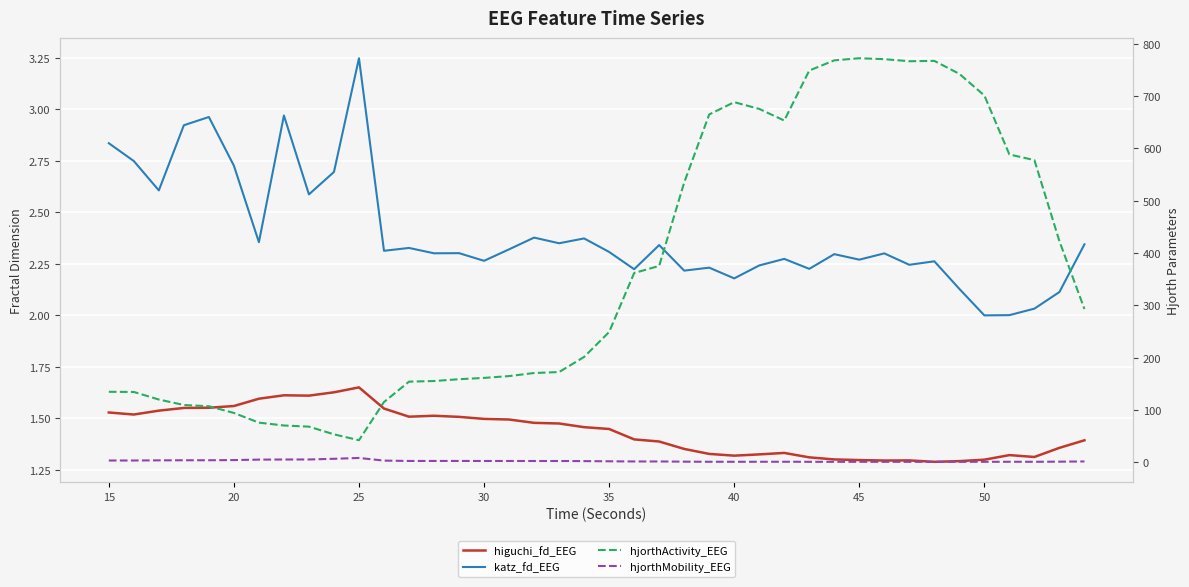

What are all the series names shown in the legend?

higuchi_fd_EEG, katz_fd_EEG, hjorthActivity_EEG, hjorthMobility_EEG